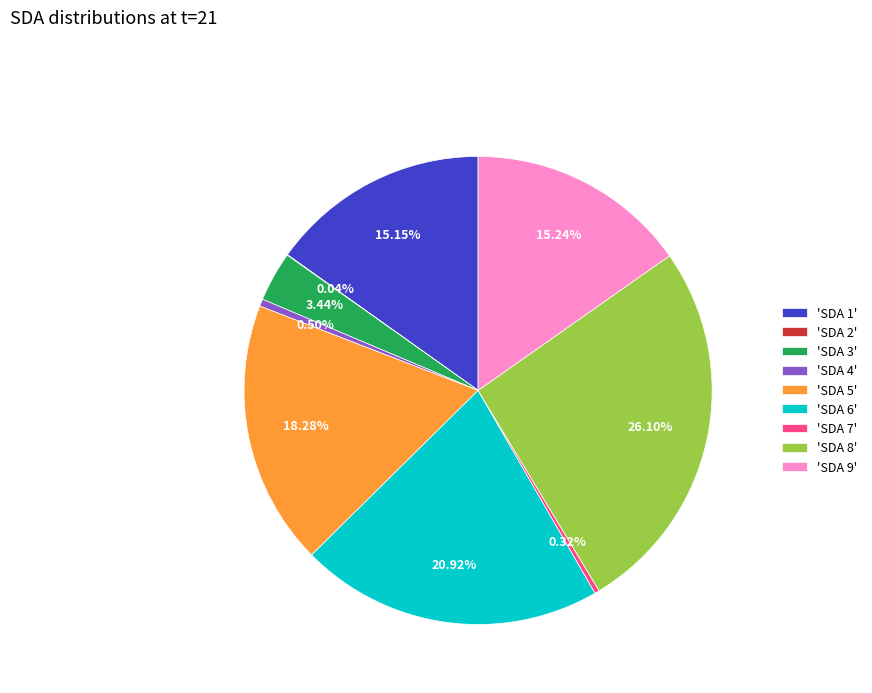

Is the sum of 'SDA 1' and 'SDA 6' greater than half?

No